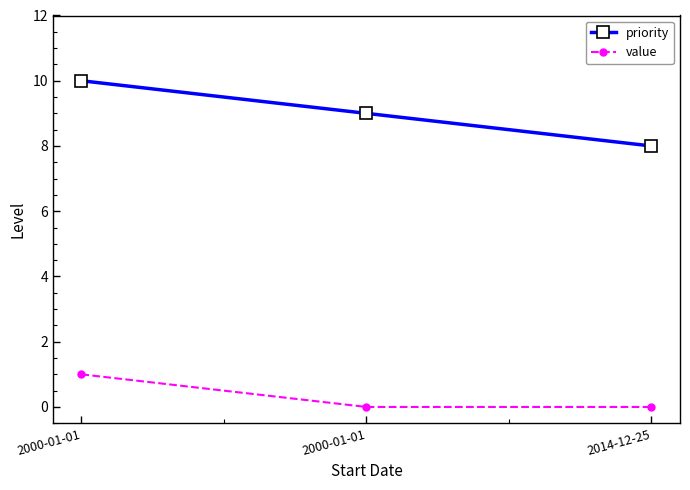

Which category has the highest value in the value series?

2000-01-01